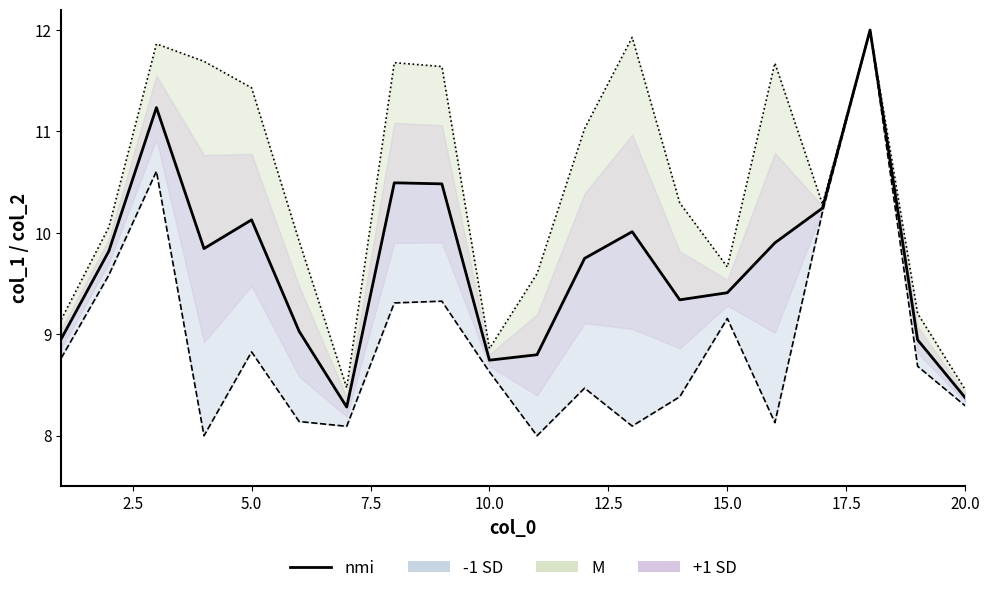

What is the smallest value displayed?

8.3